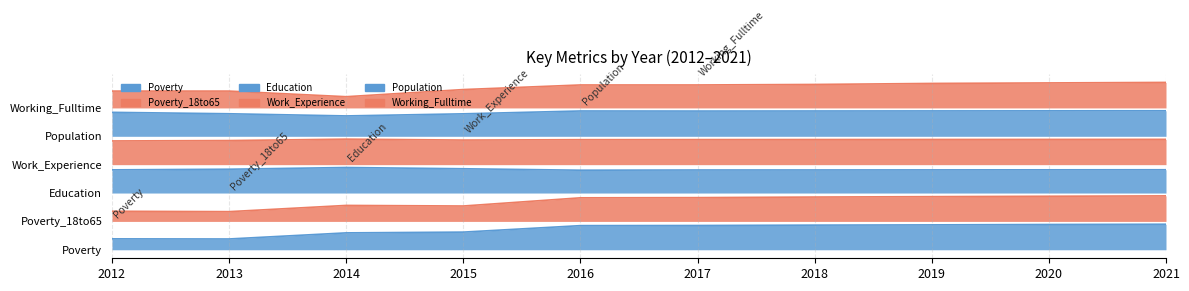

Reading right to left, extract all data points from this chart.

Poverty: 0.9	0.9	0.9	0.9	0.9	0.9	0.6	0.6	0.4	0.4
Poverty_18to65: 1.9	1.9	1.9	1.9	1.8	1.8	1.5	1.6	1.3	1.4
Education: 2.8	2.8	2.8	2.8	2.8	2.8	2.9	2.9	2.8	2.8
Work_Experience: 3.9	3.9	3.9	3.9	3.9	3.9	3.9	3.9	3.8	3.8
Population: 4.9	4.9	4.9	4.9	4.9	4.9	4.8	4.7	4.8	4.8
Working_Fulltime: 5.9	5.9	5.9	5.8	5.8	5.8	5.6	5.4	5.6	5.6